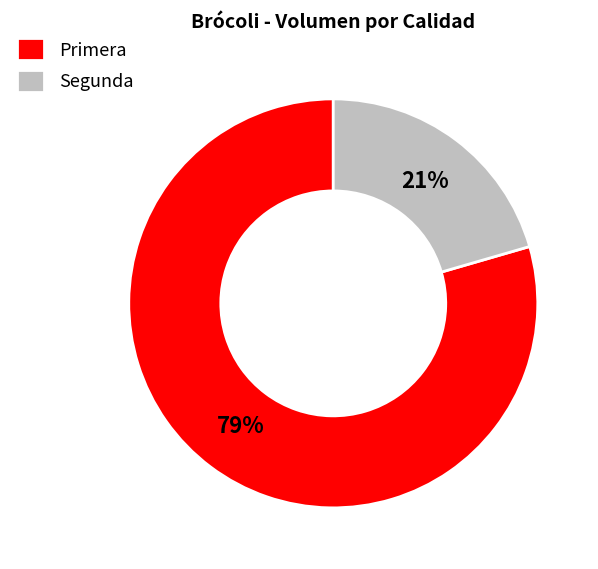

To the nearest percent, what is the average slice percentage?

50%